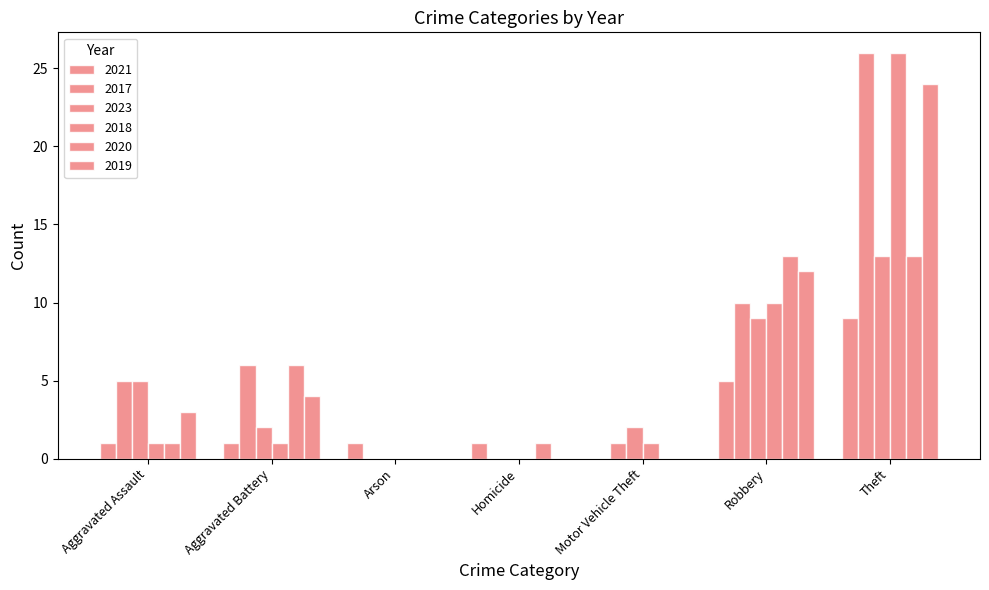

Between Arson and Motor Vehicle Theft, which series saw the biggest shift?

2023